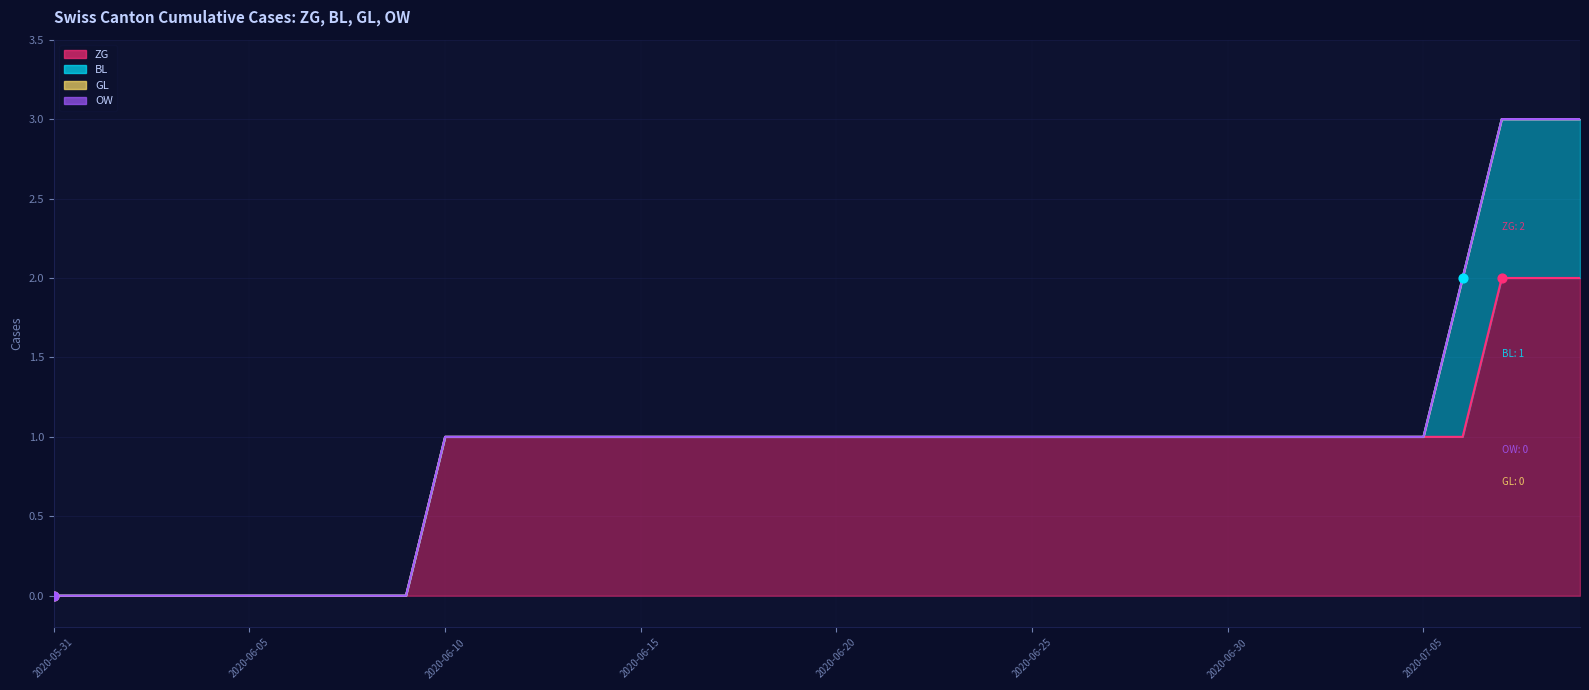

Which series reaches the maximum Y coordinate?

ZG